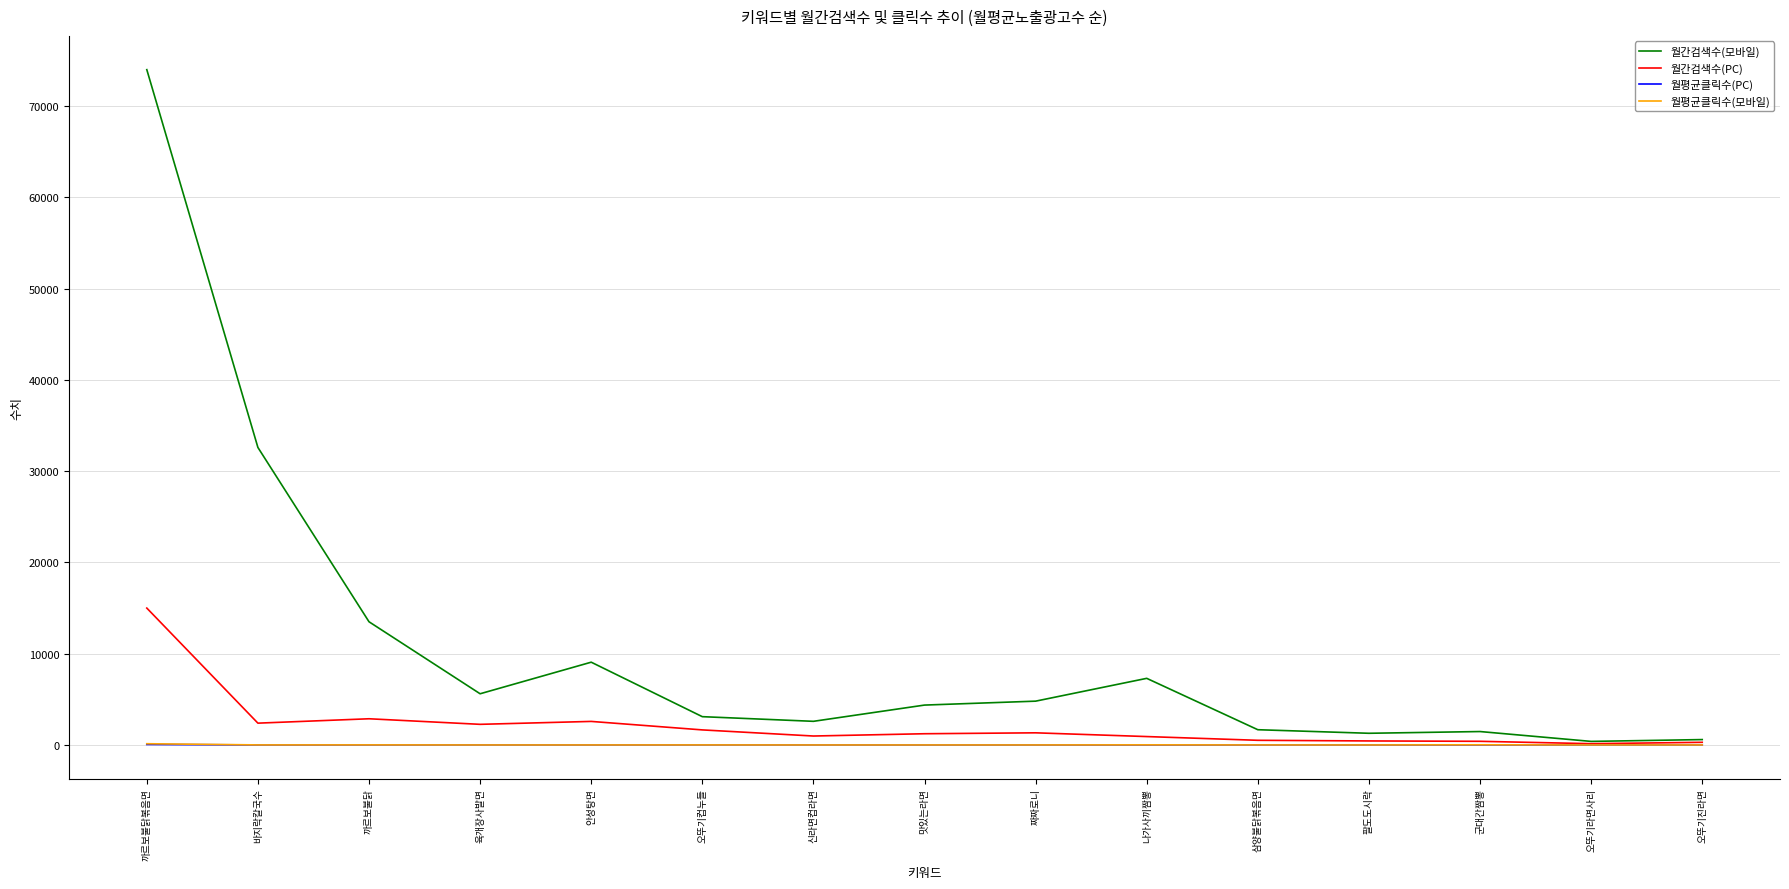

What is the difference between the 월간검색수(모바일) values at 까르보불닭 and 신라면컵라면?

10910.0